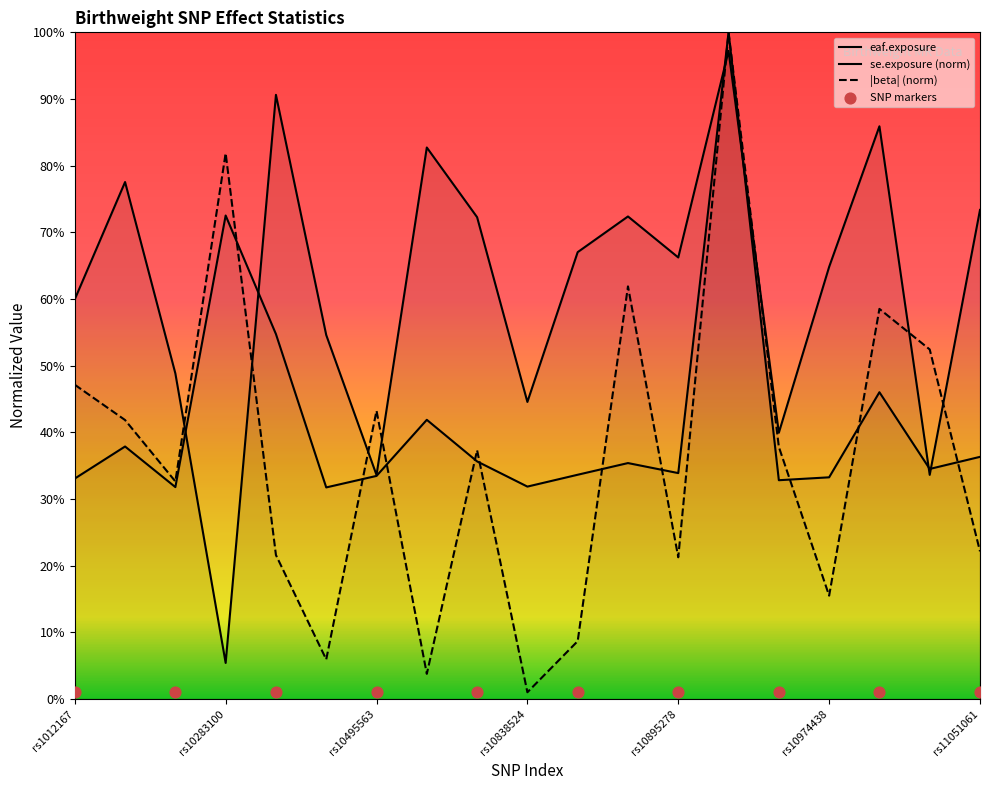

Which series has the largest Y range (max minus min)?

beta_abs